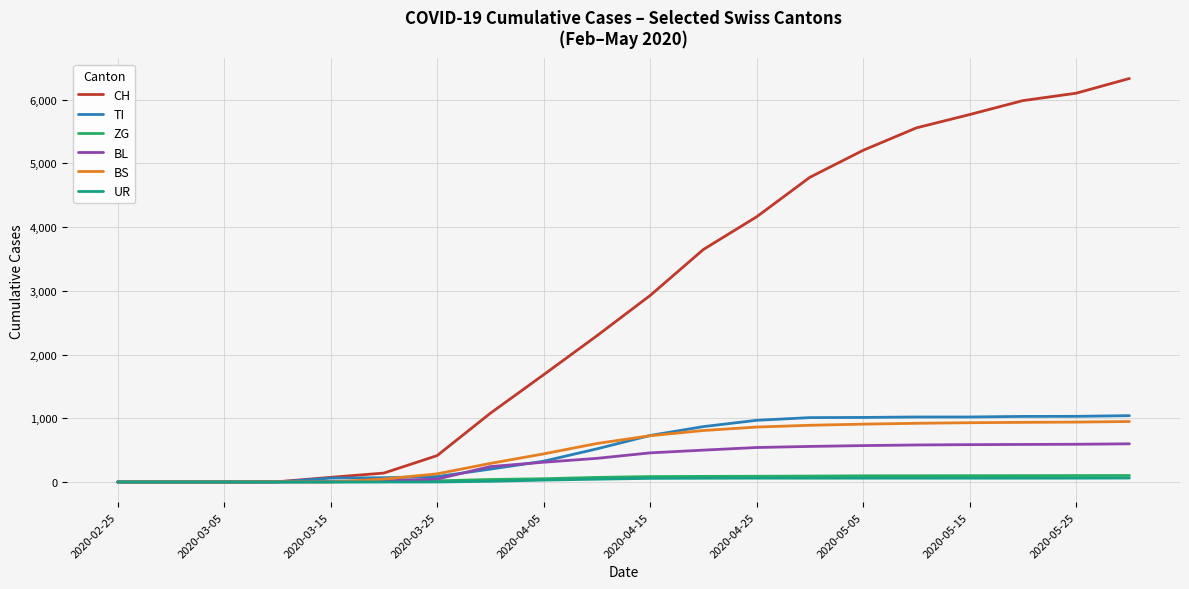

What is the maximum value shown in the chart?

6331